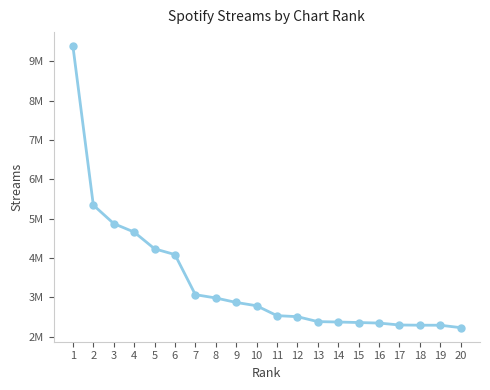

Is this an area chart (filled region under the line)?

No